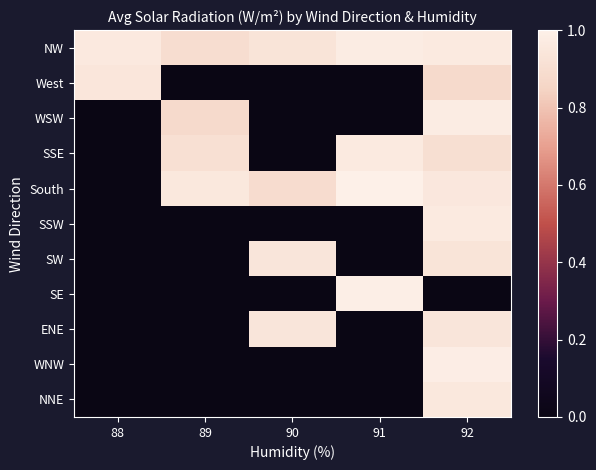

At which category is the sum across all series the highest?

92